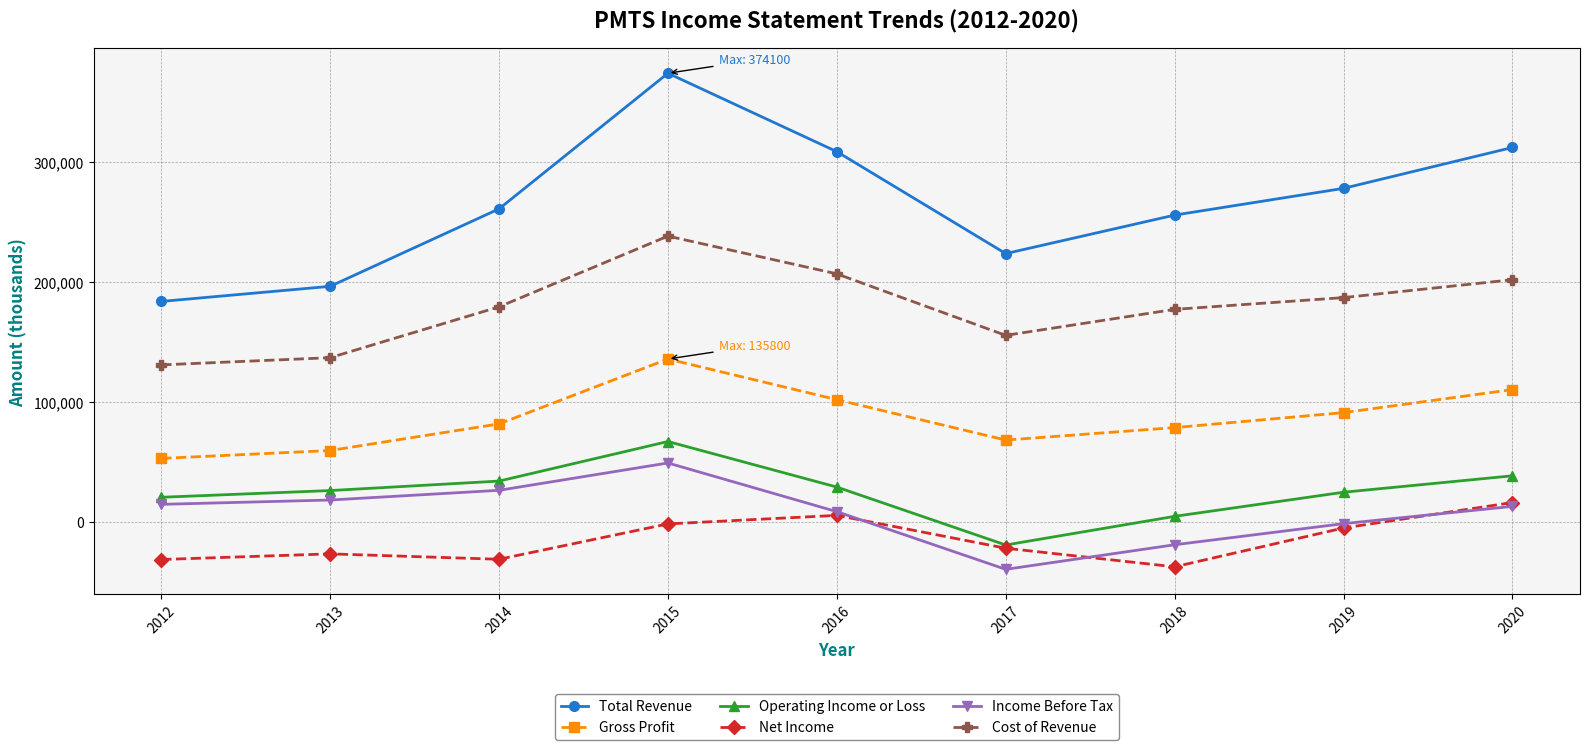

Rank the series by their maximum value, from highest to lowest.

Total Revenue, Cost of Revenue, Gross Profit, Operating Income or Loss, Income Before Tax, Net Income